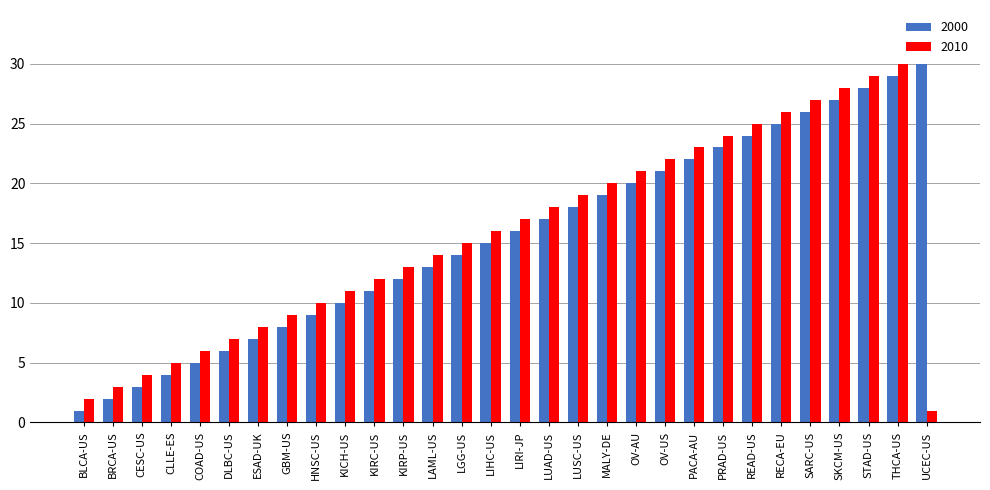

Which series changed the most between LUAD-US and UCEC-US?

2010